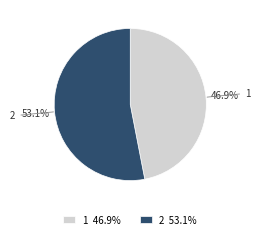

Which has a higher value, 1 or 2?

2